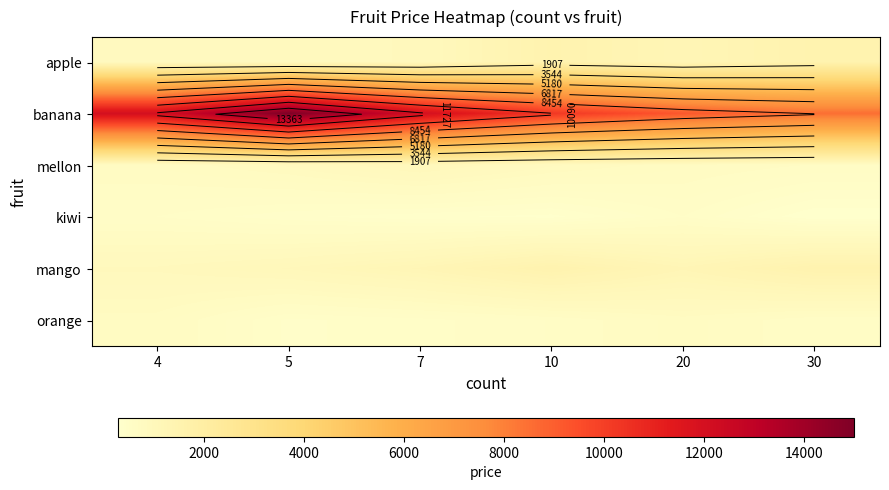

What is the sum of the orange values at 4 and 20?

1400.0